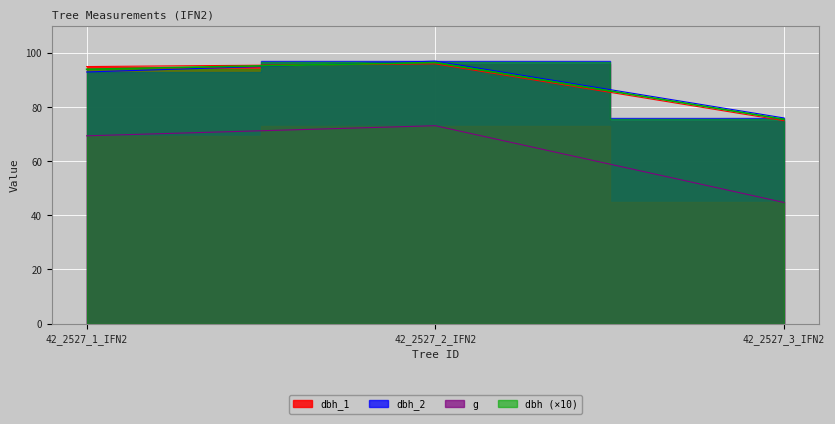

What is the difference between the second highest and minimum values in the g series?

24.6